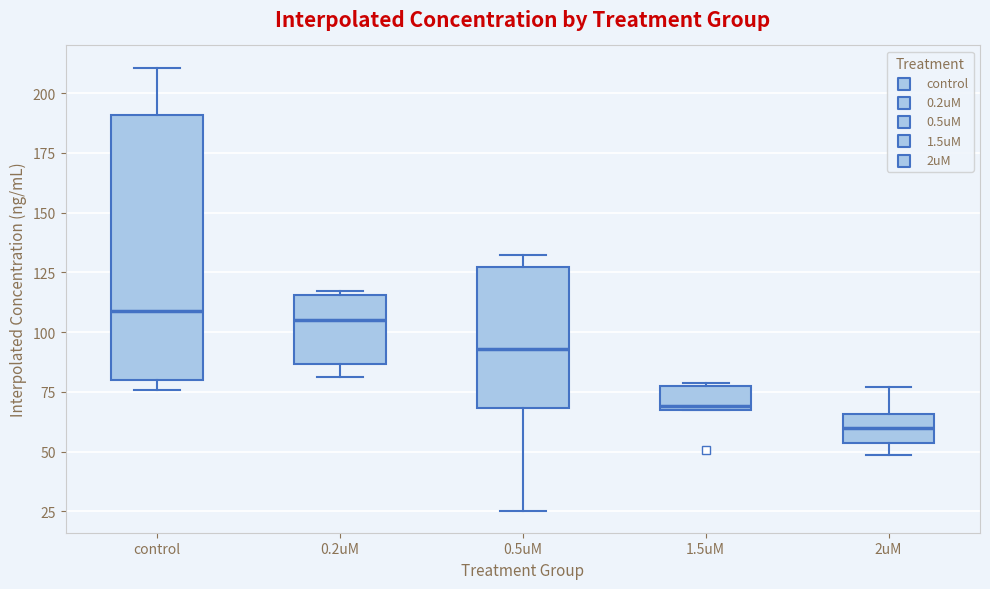

Comparing the boxes themselves (not the whiskers), which one is the tallest?

control